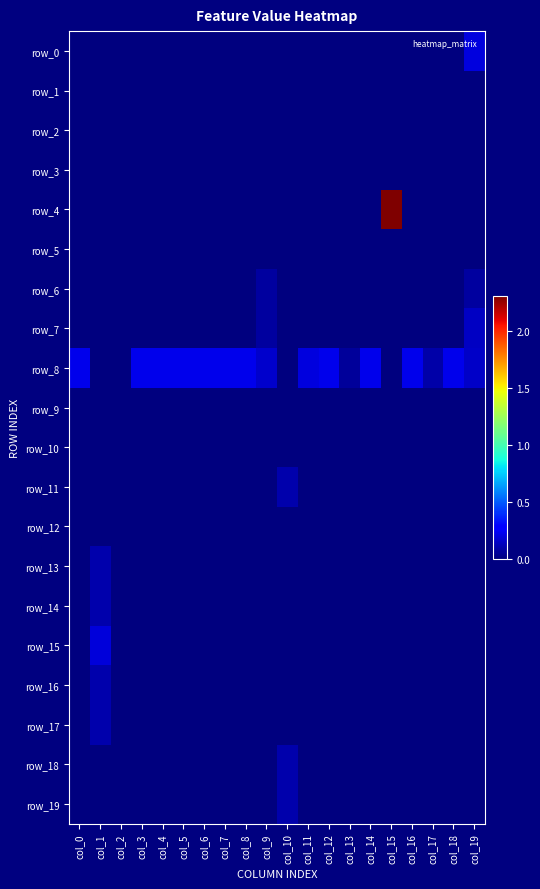

What is the total value across all series at col_16?

0.2